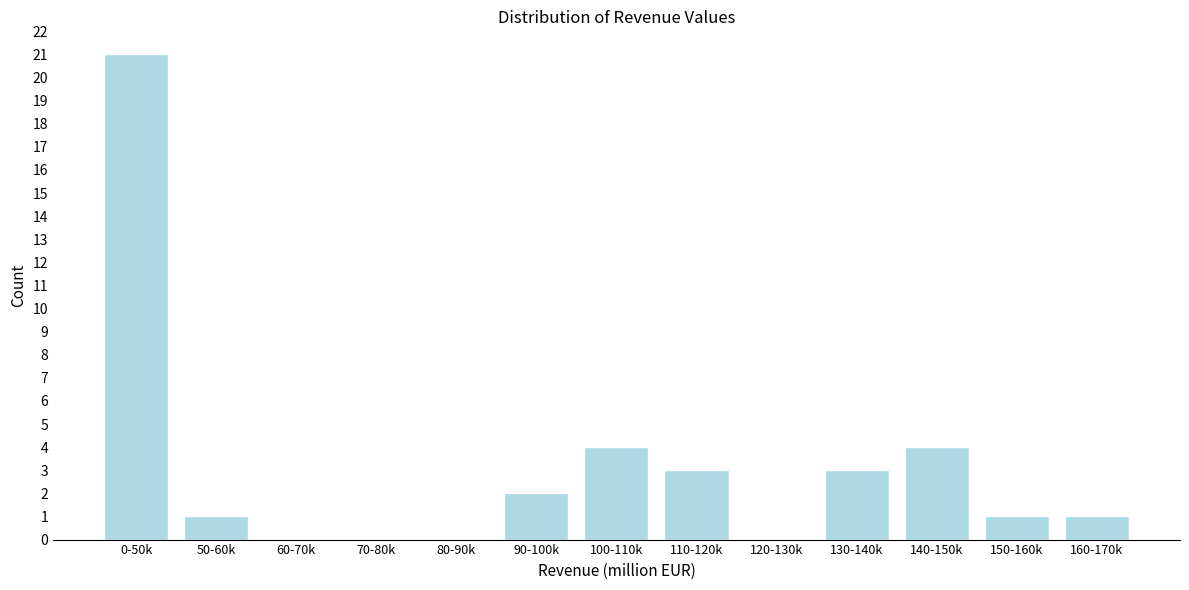

The value at 90-100k is 2. True or false?

True